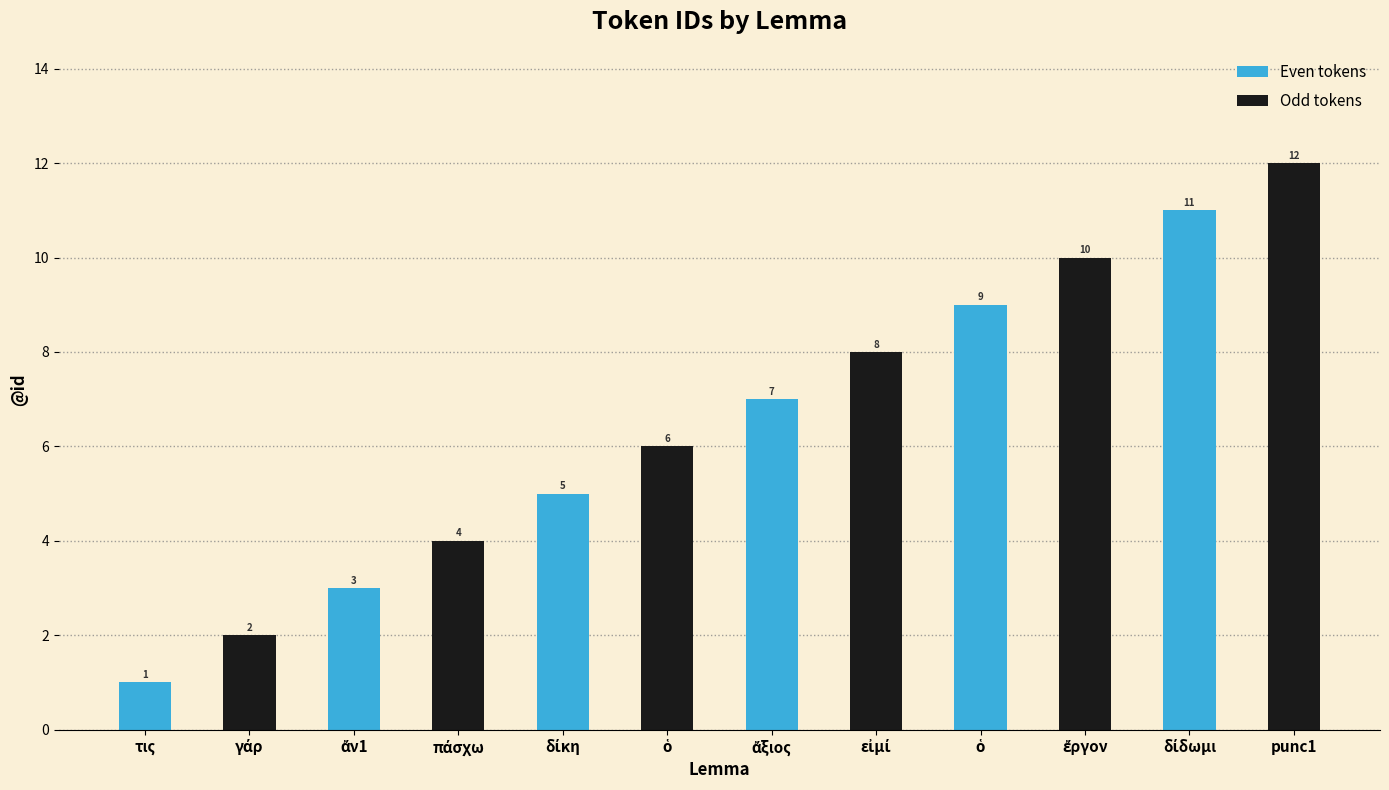

What is the maximum value for Even tokens?

11